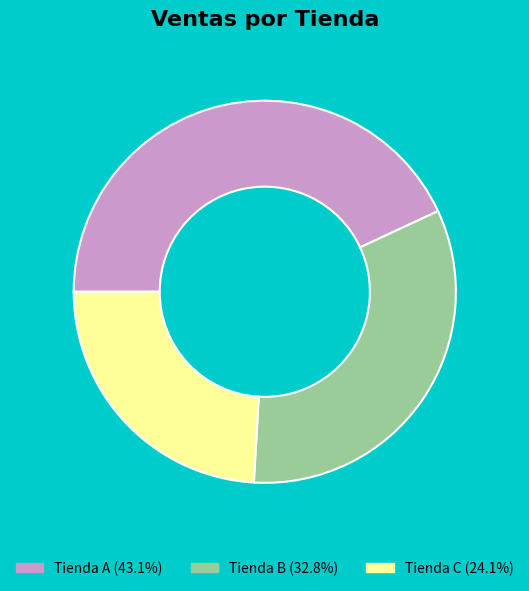

Rank the categories by value from highest to lowest.

Tienda A, Tienda B, Tienda C